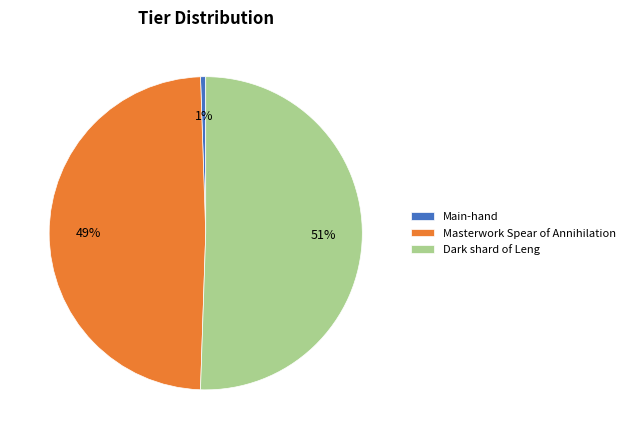

How many slices are in this pie chart?

3